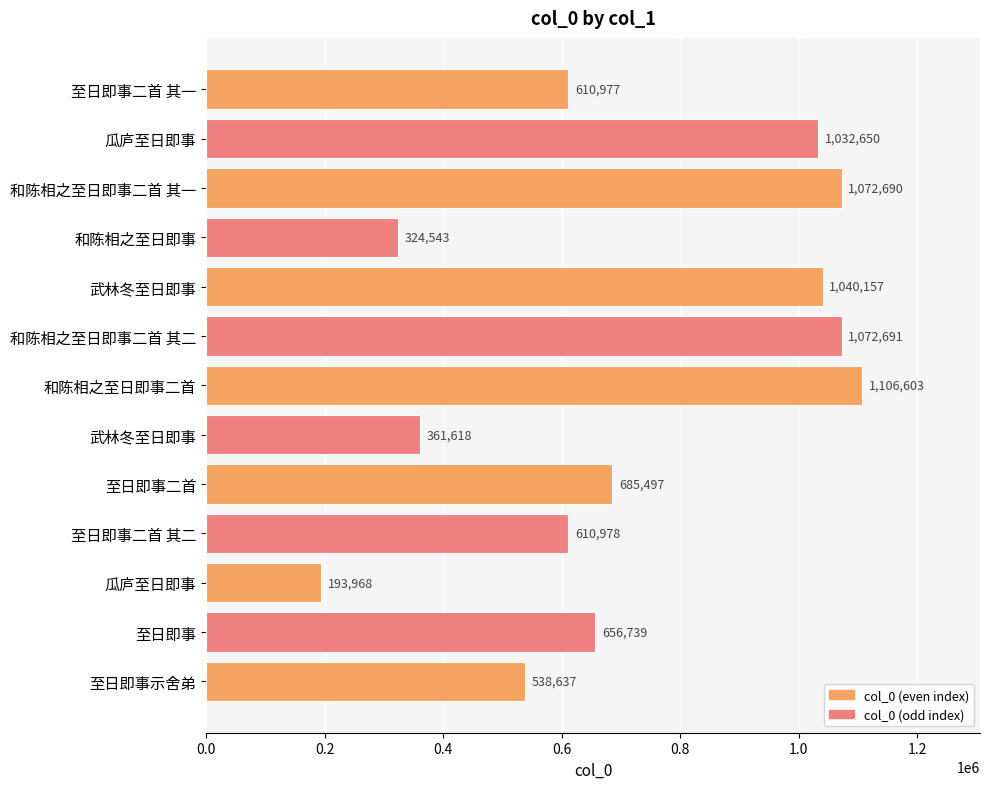

How many bars are there in total?

13